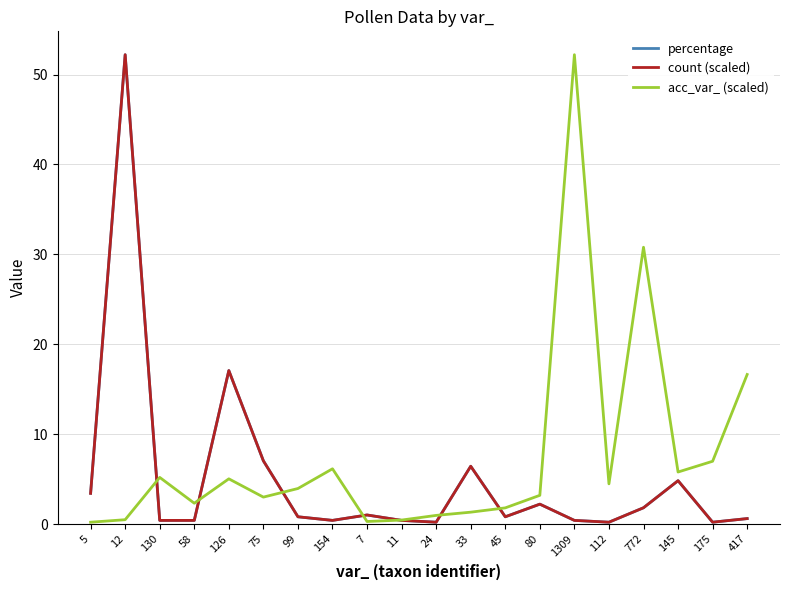

Reading left to right, extract all data points from this chart.

percentage: 3.4	52.2	0.4	0.4	17.1	7.0	0.8	0.4	1.0	0.4	0.2	6.4	0.8	2.2	0.4	0.2	1.8	4.8	0.2	0.6
count (scaled): 3.4	52.2	0.4	0.4	17.1	7.0	0.8	0.4	1.0	0.4	0.2	6.4	0.8	2.2	0.4	0.2	1.8	4.8	0.2	0.6
acc_var_ (scaled): 0.2	0.5	5.2	2.3	5.0	3.0	3.9	6.1	0.3	0.4	1.0	1.3	1.8	3.2	52.2	4.5	30.8	5.8	7.0	16.6